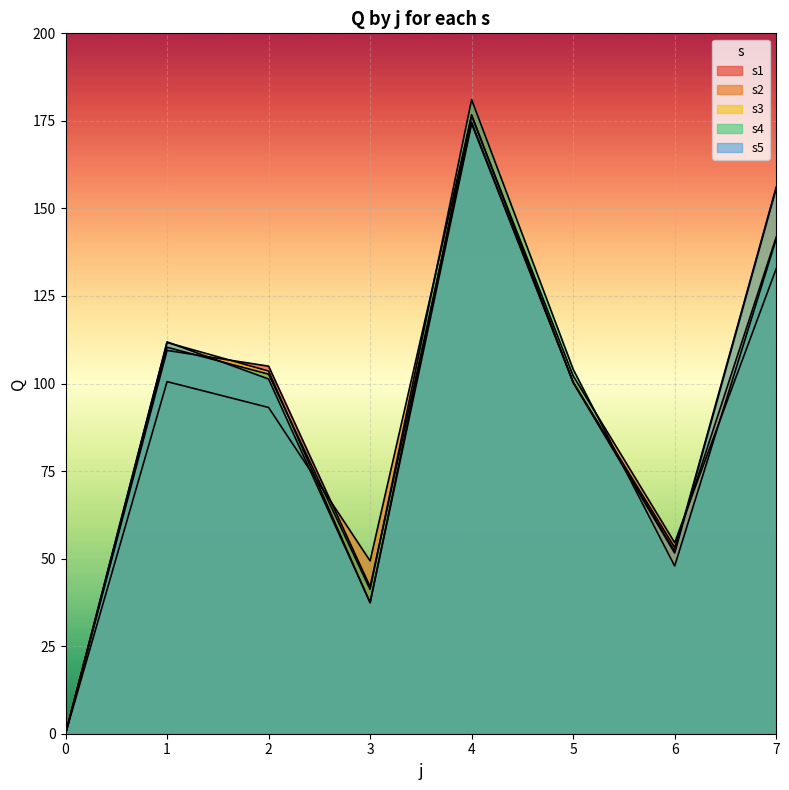

How many data points does each series have?

8